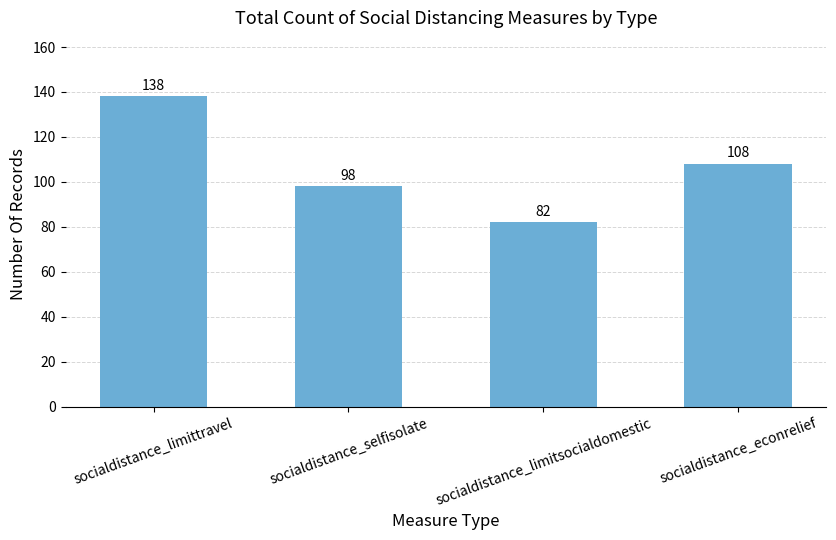

How many values are below 108?

2